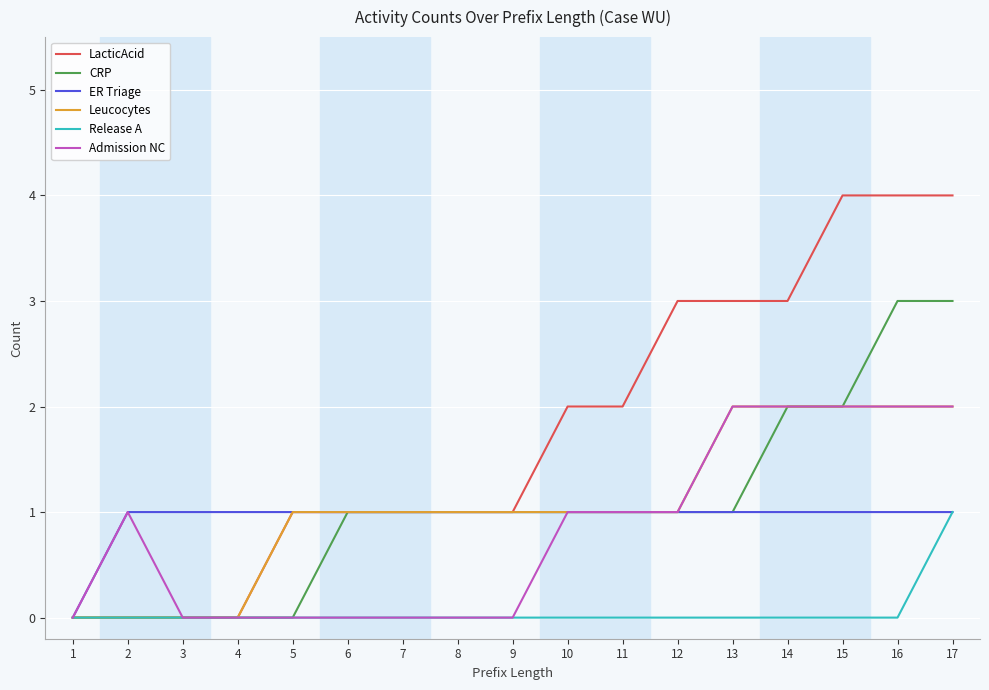

Which series changed the most between 8 and 17?

LacticAcid